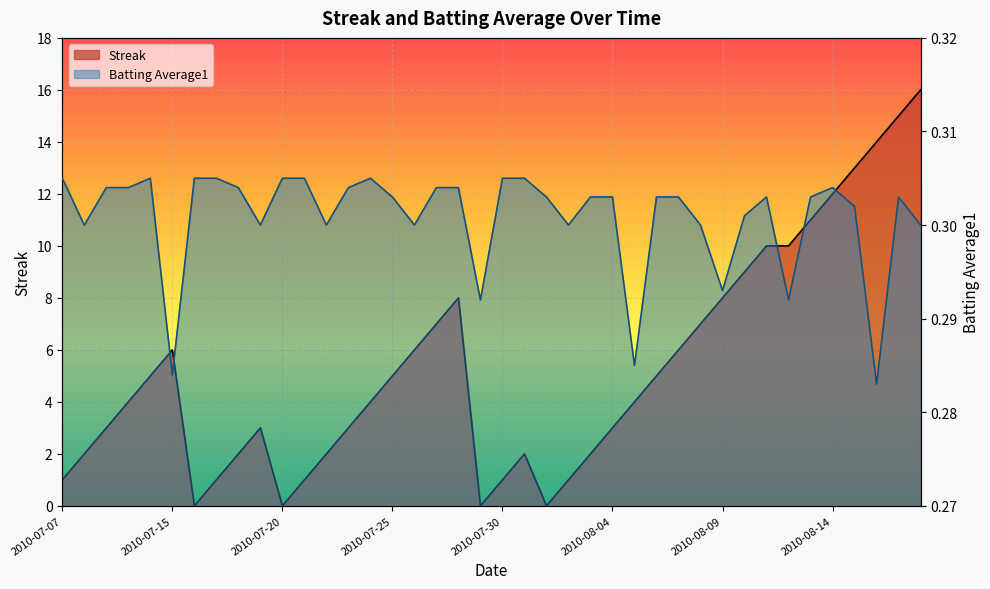

Reading right to left, what are all the values shown in this chart?

Streak: 2010-08-18=16.0	2010-08-17=15.0	2010-08-16=14.0	2010-08-15=13.0	2010-08-14=12.0	2010-08-13=11.0	2010-08-12=10.0	2010-08-11=10.0	2010-08-10=9.0	2010-08-09=8.0	2010-08-08=7.0	2010-08-07=6.0	2010-08-06=5.0	2010-08-05=4.0	2010-08-04=3.0	2010-08-03=2.0	2010-08-02=1.0	2010-08-01=0.0	2010-07-31=2.0	2010-07-30=1.0	2010-07-29=0.0	2010-07-28=8.0	2010-07-27=7.0	2010-07-26=6.0	2010-07-25=5.0	2010-07-24=4.0	2010-07-23=3.0	2010-07-22=2.0	2010-07-21=1.0	2010-07-20=0.0	2010-07-19=3.0	2010-07-18=2.0	2010-07-17=1.0	2010-07-16=0.0	2010-07-15=6.0	2010-07-11=5.0	2010-07-10=4.0	2010-07-09=3.0	2010-07-08=2.0	2010-07-07=1.0
Batting Average1: 2010-08-18=0.3	2010-08-17=0.3	2010-08-16=0.3	2010-08-15=0.3	2010-08-14=0.3	2010-08-13=0.3	2010-08-12=0.3	2010-08-11=0.3	2010-08-10=0.3	2010-08-09=0.3	2010-08-08=0.3	2010-08-07=0.3	2010-08-06=0.3	2010-08-05=0.3	2010-08-04=0.3	2010-08-03=0.3	2010-08-02=0.3	2010-08-01=0.3	2010-07-31=0.3	2010-07-30=0.3	2010-07-29=0.3	2010-07-28=0.3	2010-07-27=0.3	2010-07-26=0.3	2010-07-25=0.3	2010-07-24=0.3	2010-07-23=0.3	2010-07-22=0.3	2010-07-21=0.3	2010-07-20=0.3	2010-07-19=0.3	2010-07-18=0.3	2010-07-17=0.3	2010-07-16=0.3	2010-07-15=0.3	2010-07-11=0.3	2010-07-10=0.3	2010-07-09=0.3	2010-07-08=0.3	2010-07-07=0.3